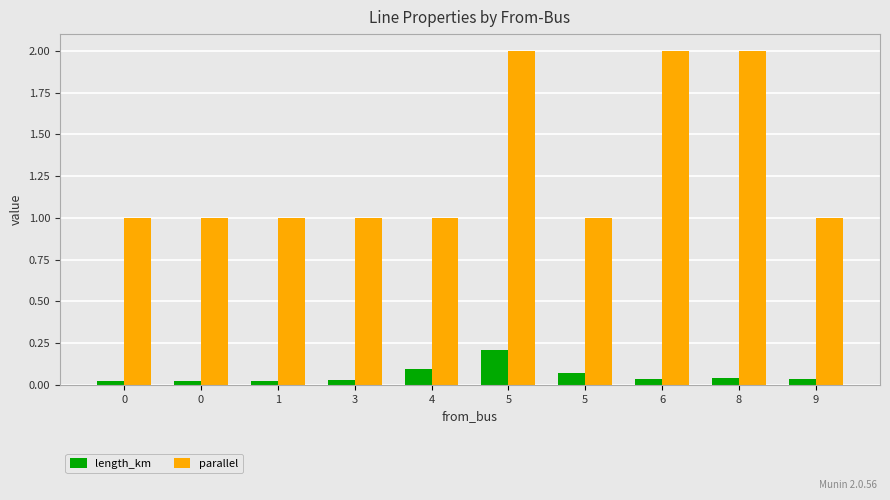

What are all the series names shown in the legend?

length_km, parallel